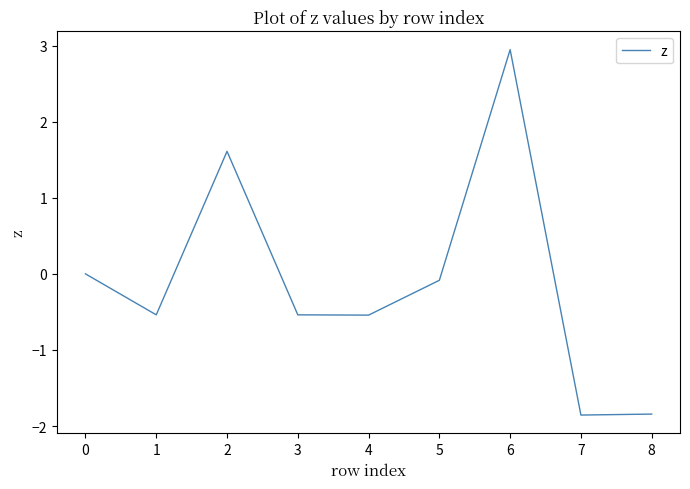

Is this an area chart (filled region under the line)?

No